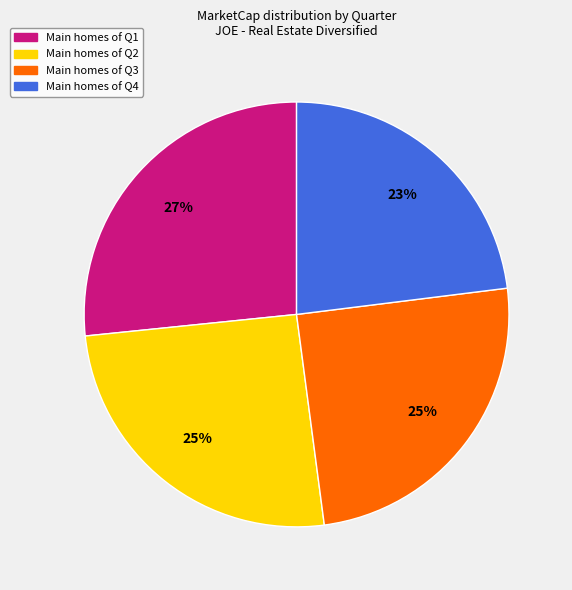

Is there any slice that represents more than half of the pie?

No